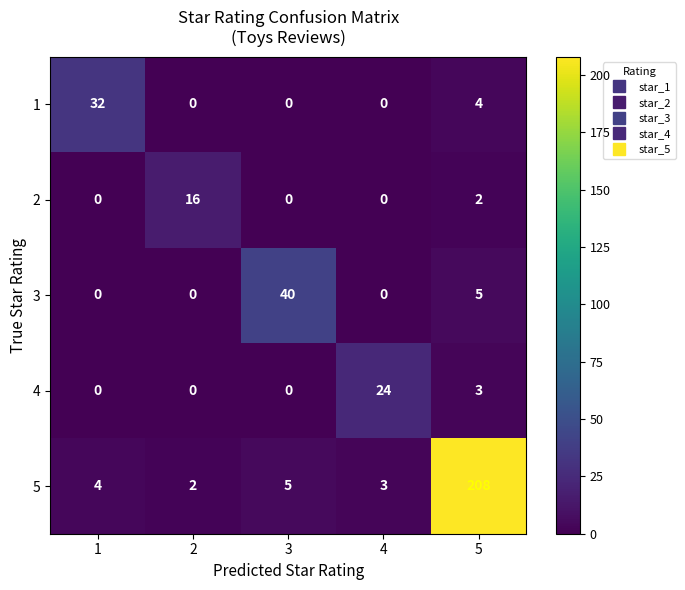

Reading left to right, extract all data points from this chart.

1: 32	0	0	0	4
2: 0	16	0	0	2
3: 0	0	40	0	5
4: 0	0	0	24	3
5: 4	2	5	3	208